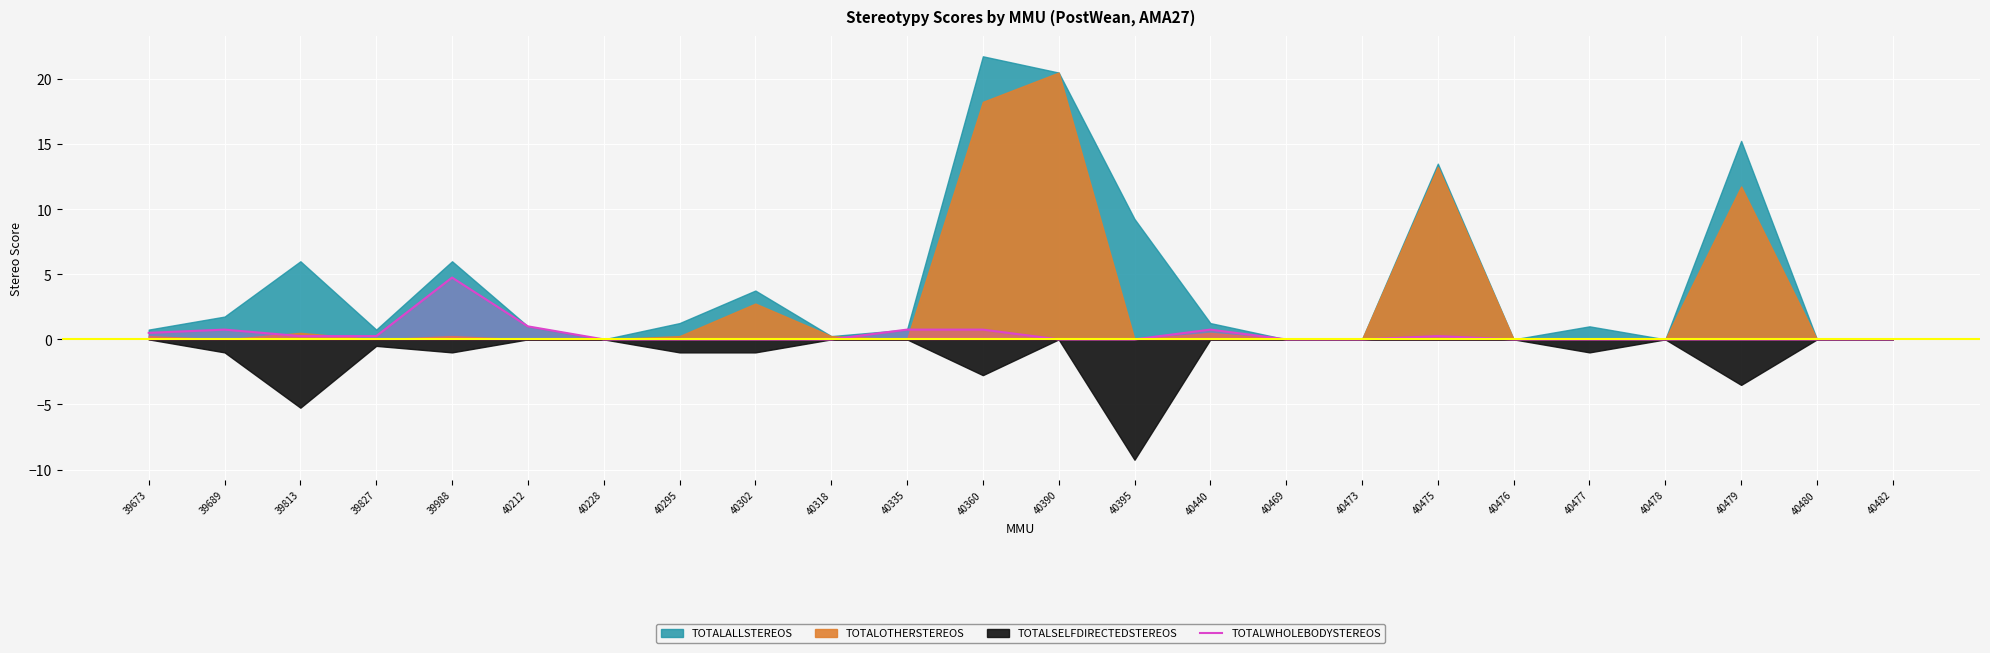

The chart shows a value of 0.3 at 40360. True or false?

False